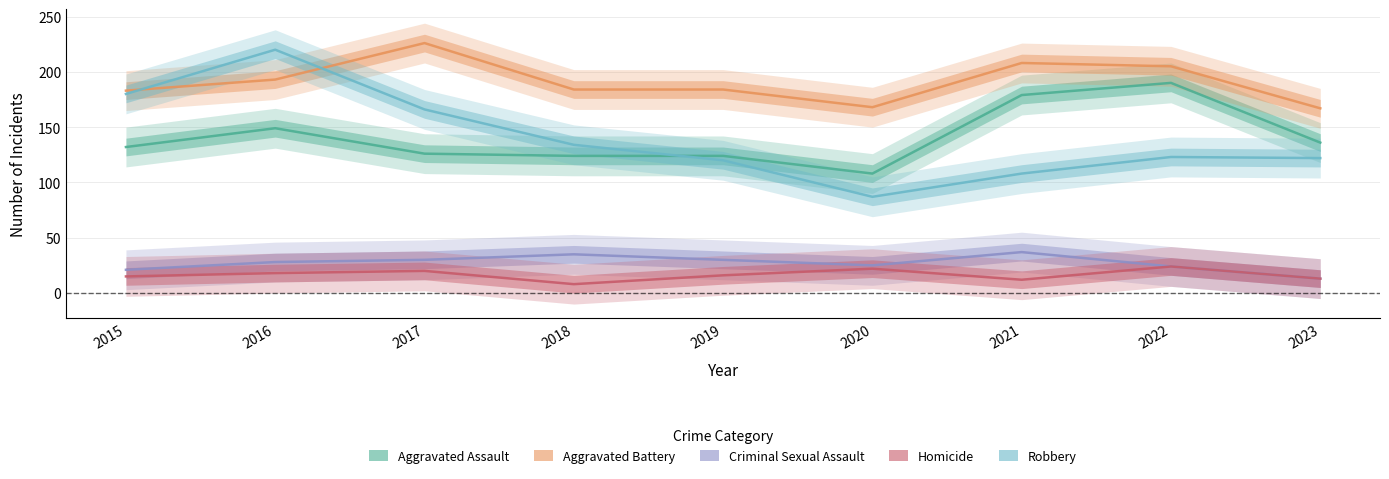

What is the value of the Criminal Sexual Assault point at the 7th from the left?

37